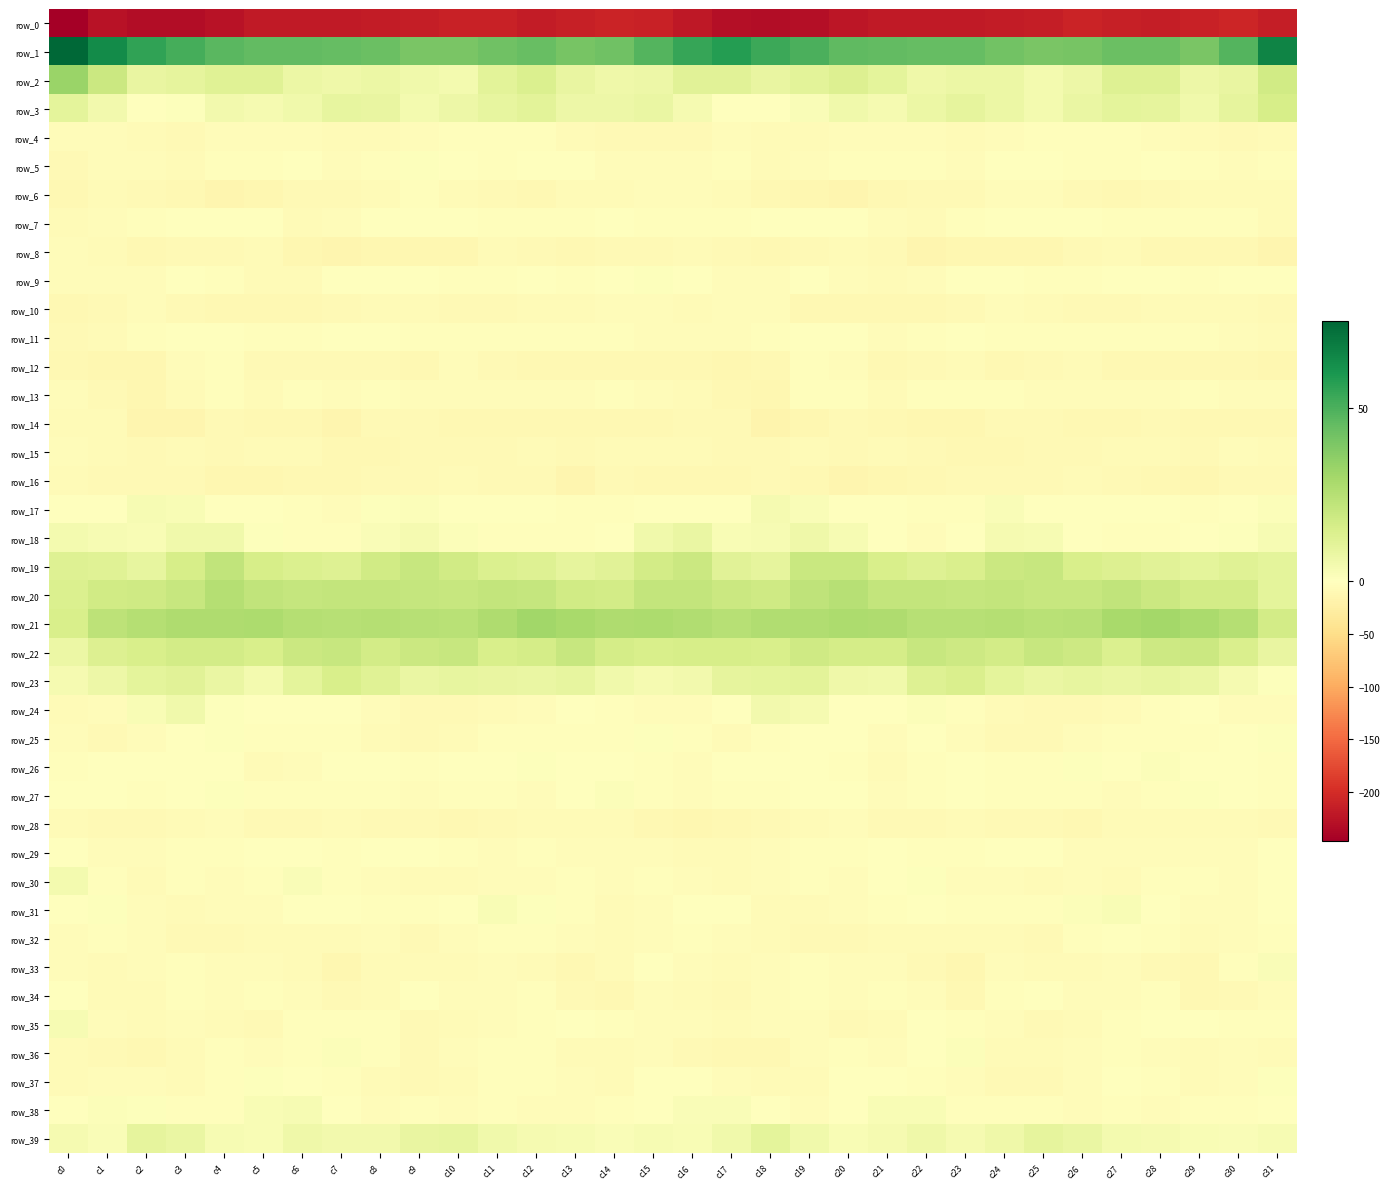

Where is row_30 nearest to the value -1?

c31